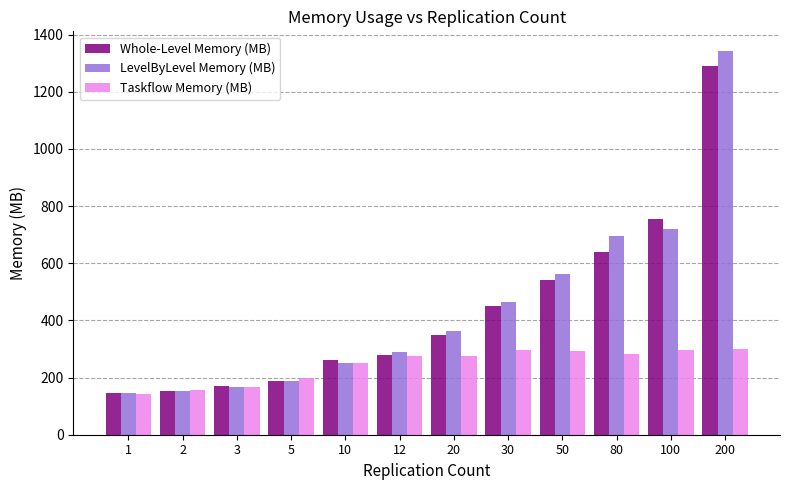

Which series has the largest range (max minus min)?

LevelByLevel Memory (MB)